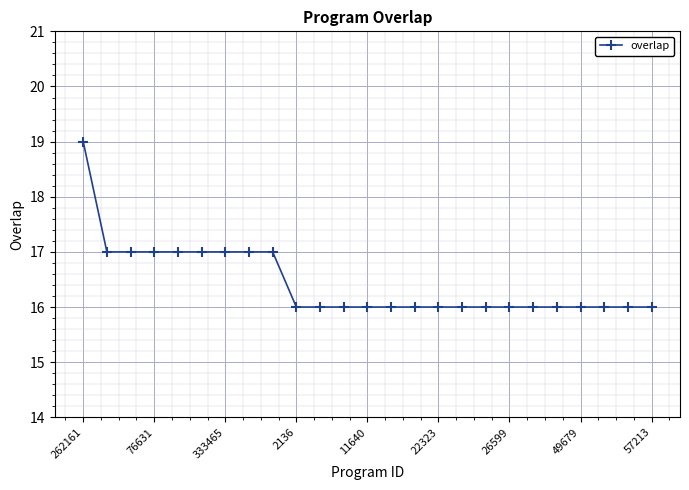

What is the maximum value shown in the chart?

19